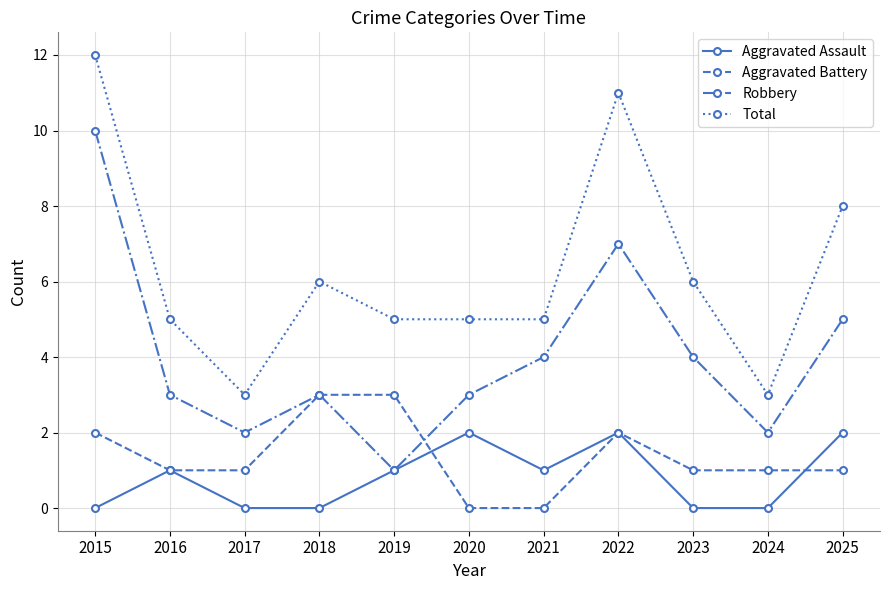

In Total, how many points are higher than both neighbors (excluding endpoints)?

2